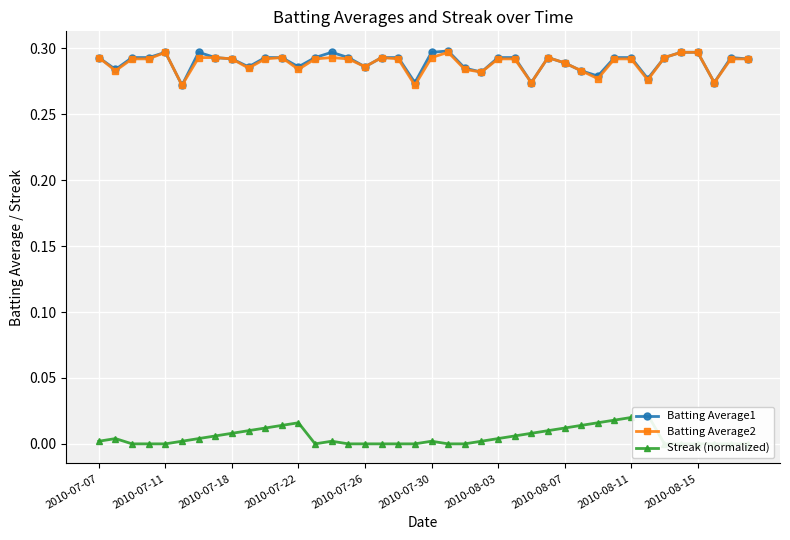

What is the total value across all series at 15?

0.6